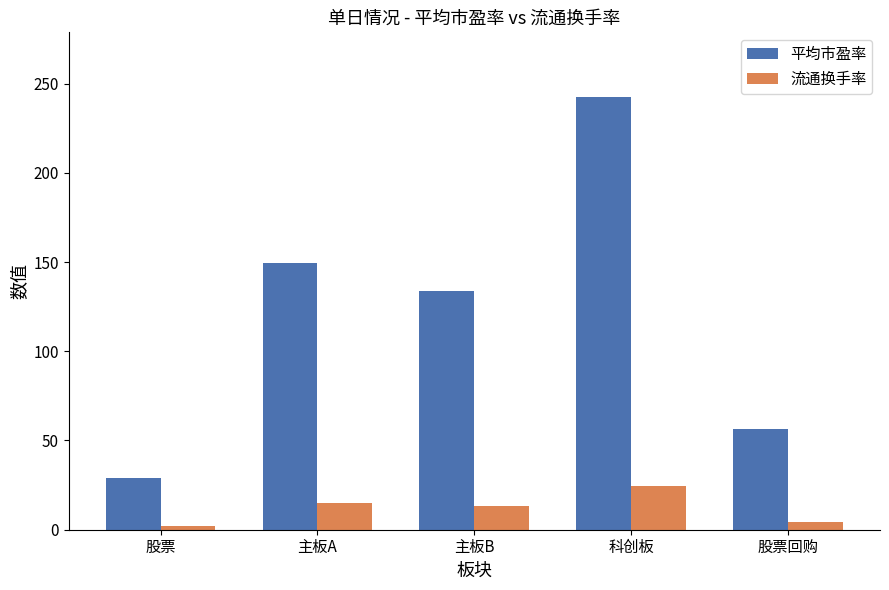

How many groups of bars are there?

5